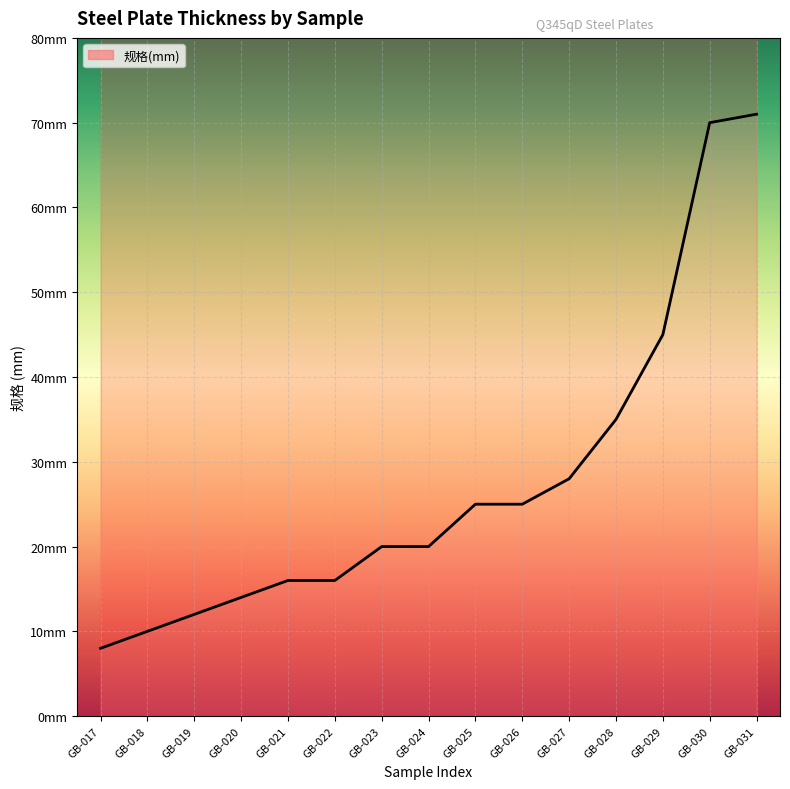

What is the change in value from GB-028 to GB-030?

+35